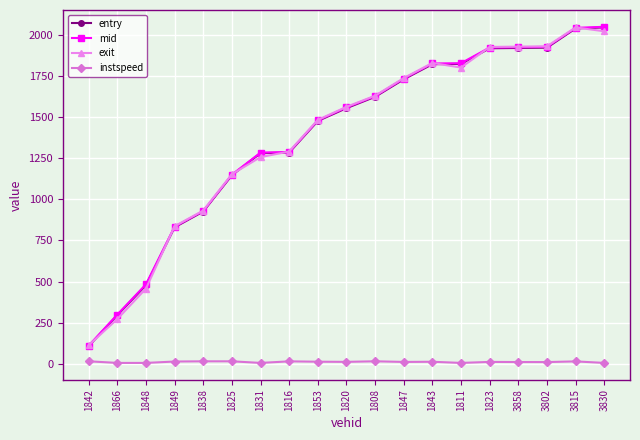

What is the label of the 15th point from the left?

1823